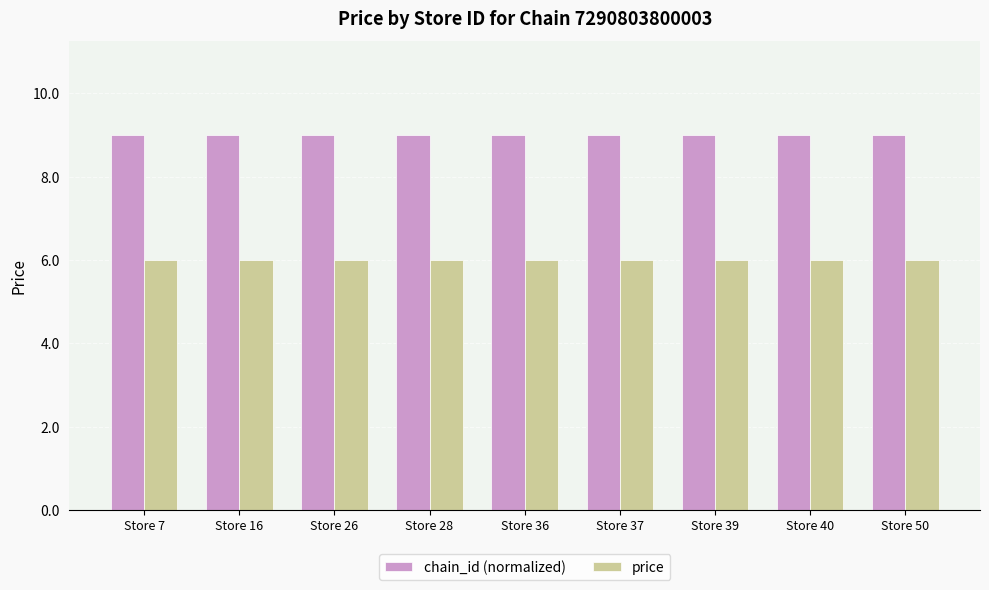

The value of price at Store 26 is 6. True or false?

True